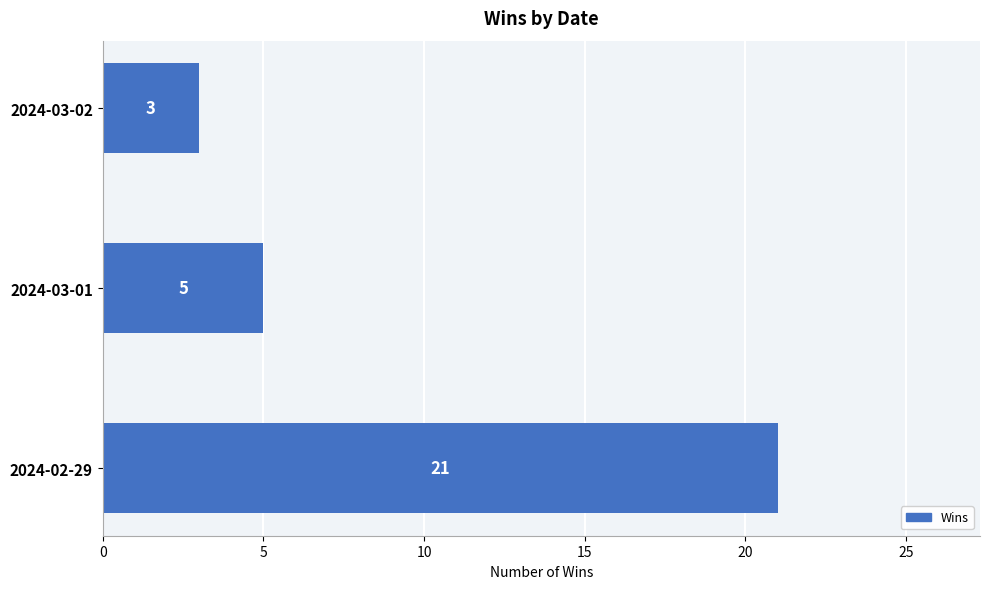

List the labels in order of value, smallest first.

2024-03-02, 2024-03-01, 2024-02-29